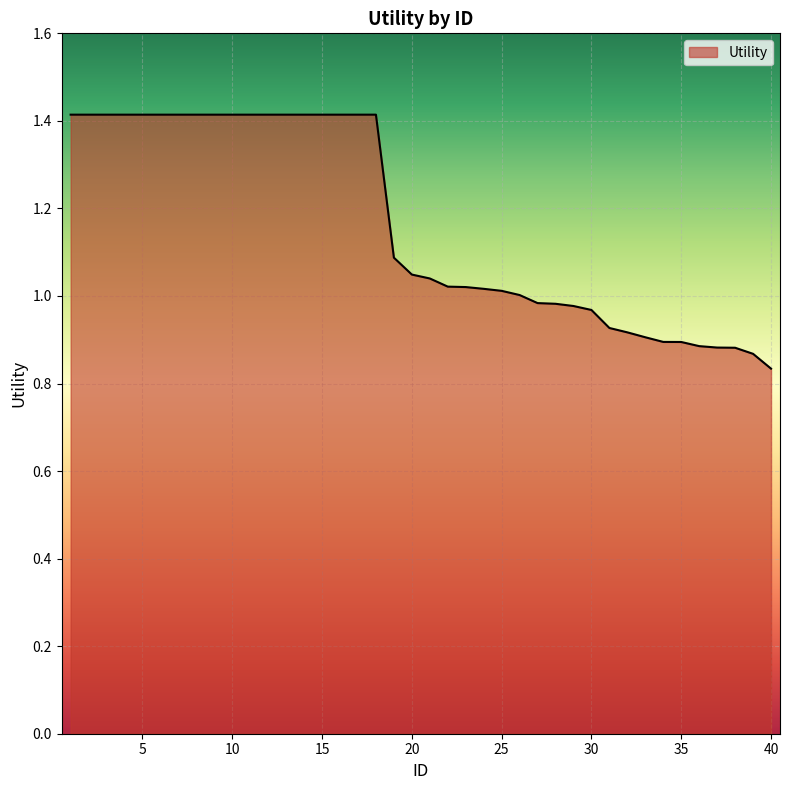

What is the difference between the maximum and minimum values?

0.6